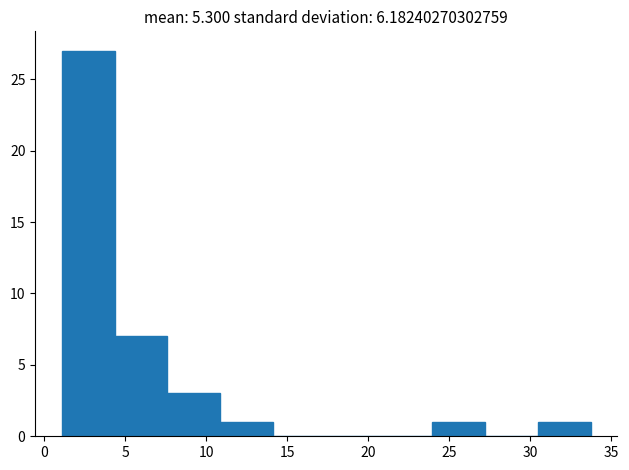

Which range on the x-axis has the tallest bar?

1.0 to 4.5